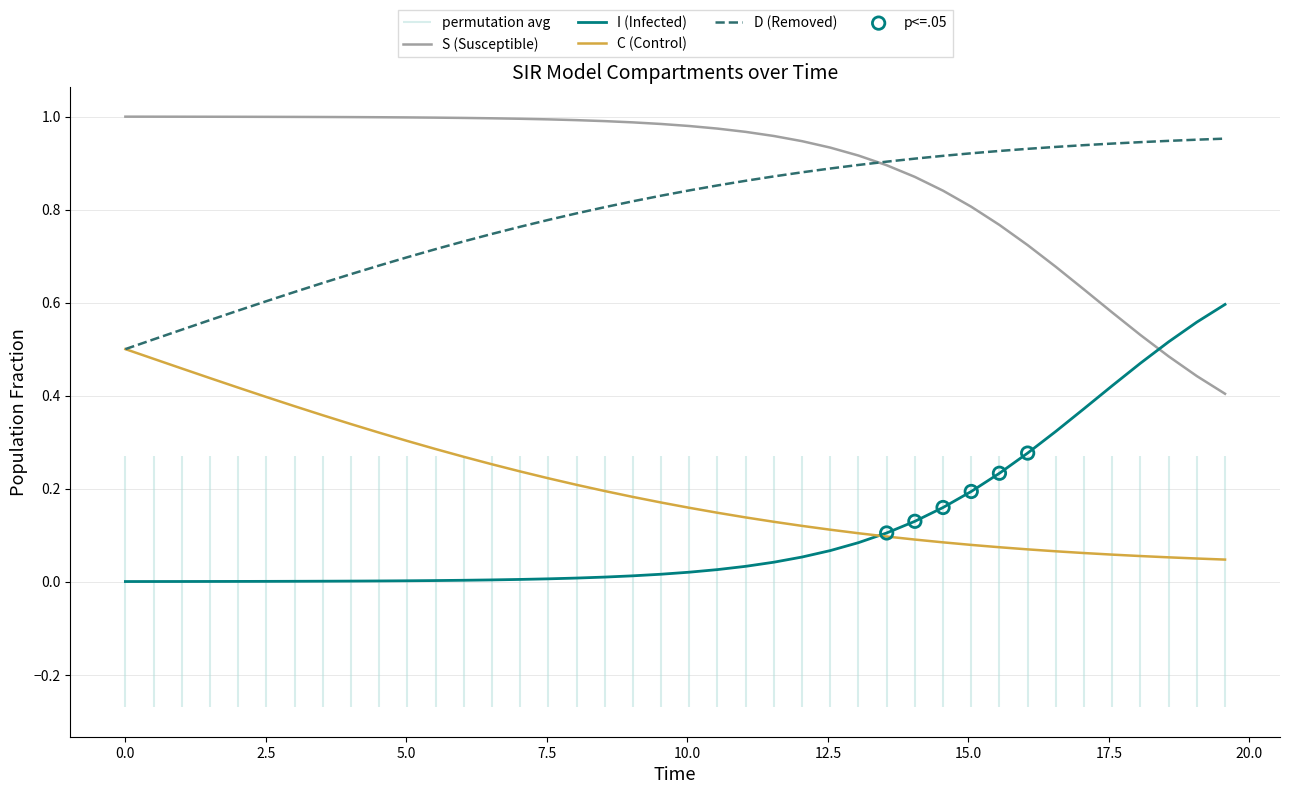

Which series contains the highest Y value?

S (Susceptible)